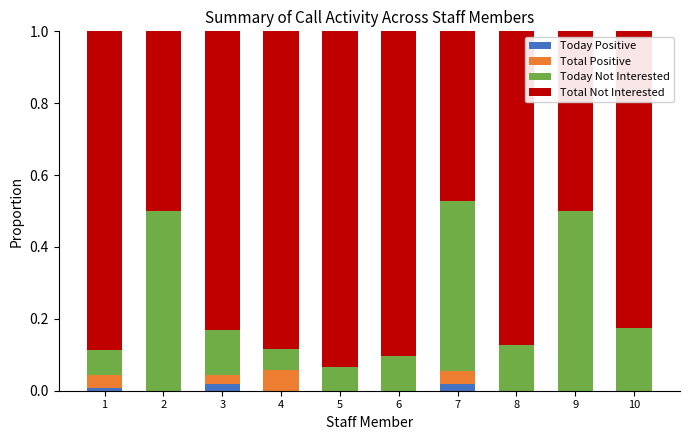

Is it true that Today Positive equals 0.0 at 3?

True